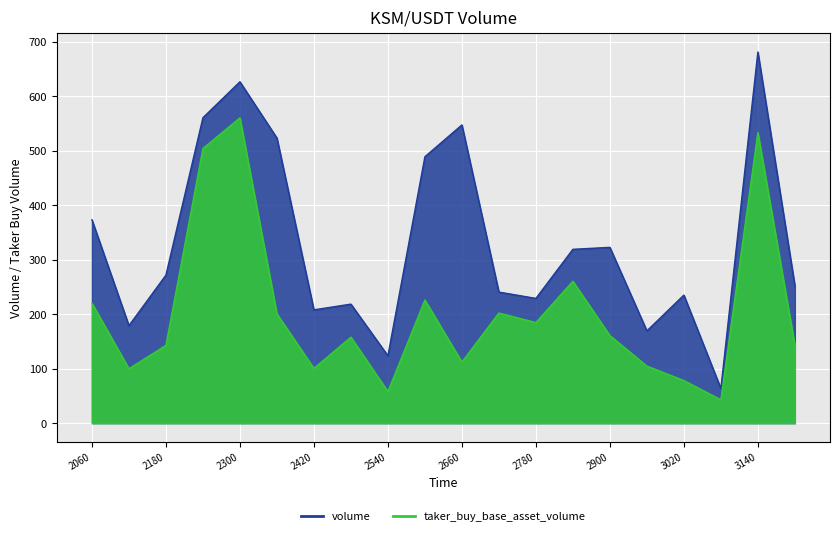

What is the total value across all series at 2540?

181.9